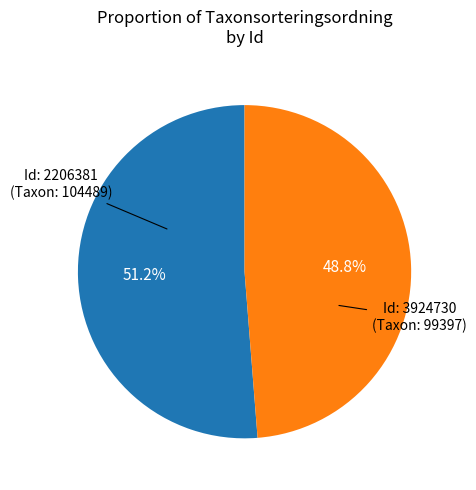

Is there any slice that represents more than half of the pie?

Yes